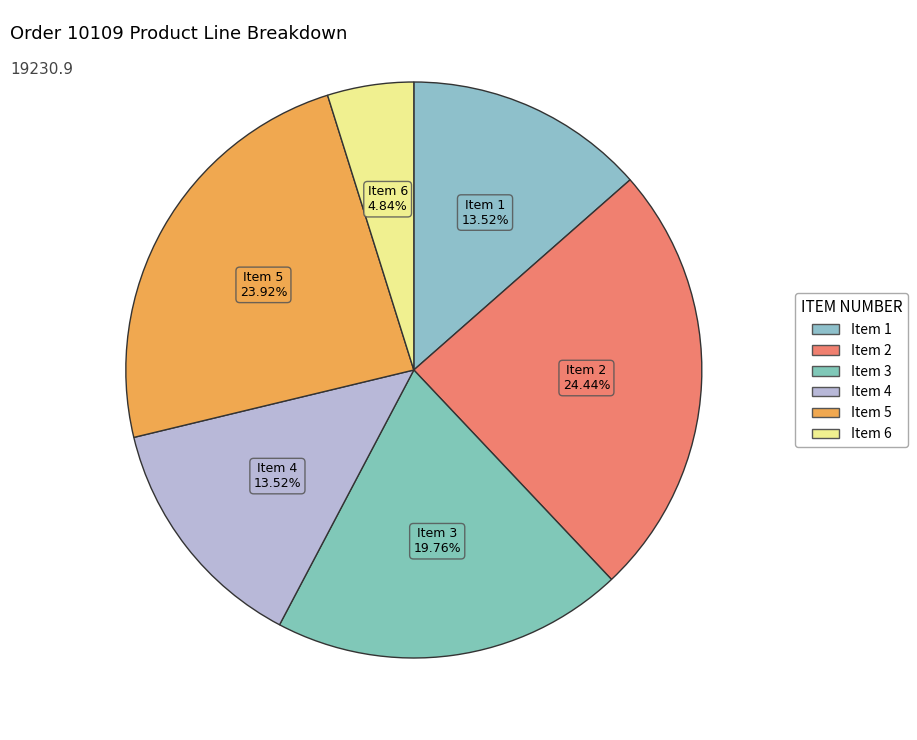

How many slices are in this pie chart?

6